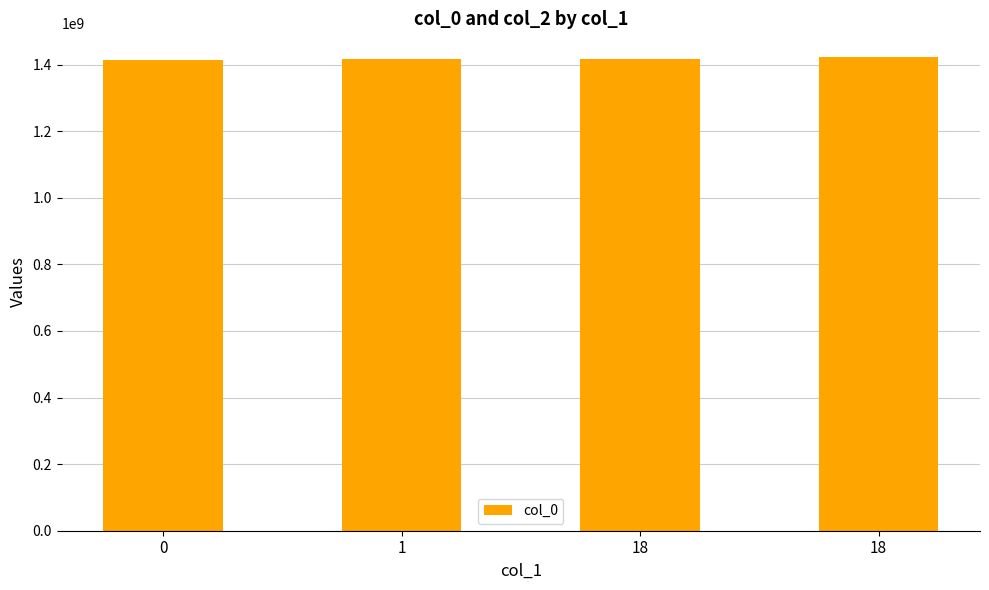

Reading left to right, extract all data points from this chart.

0=1413562201	1=1415301330	18=1415631831	18=1422635247